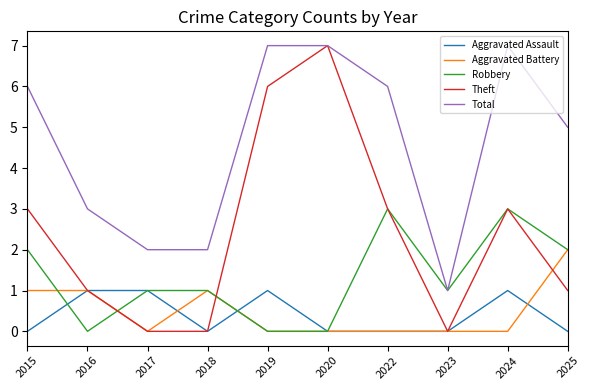

At which label does Theft reach its peak?

2020